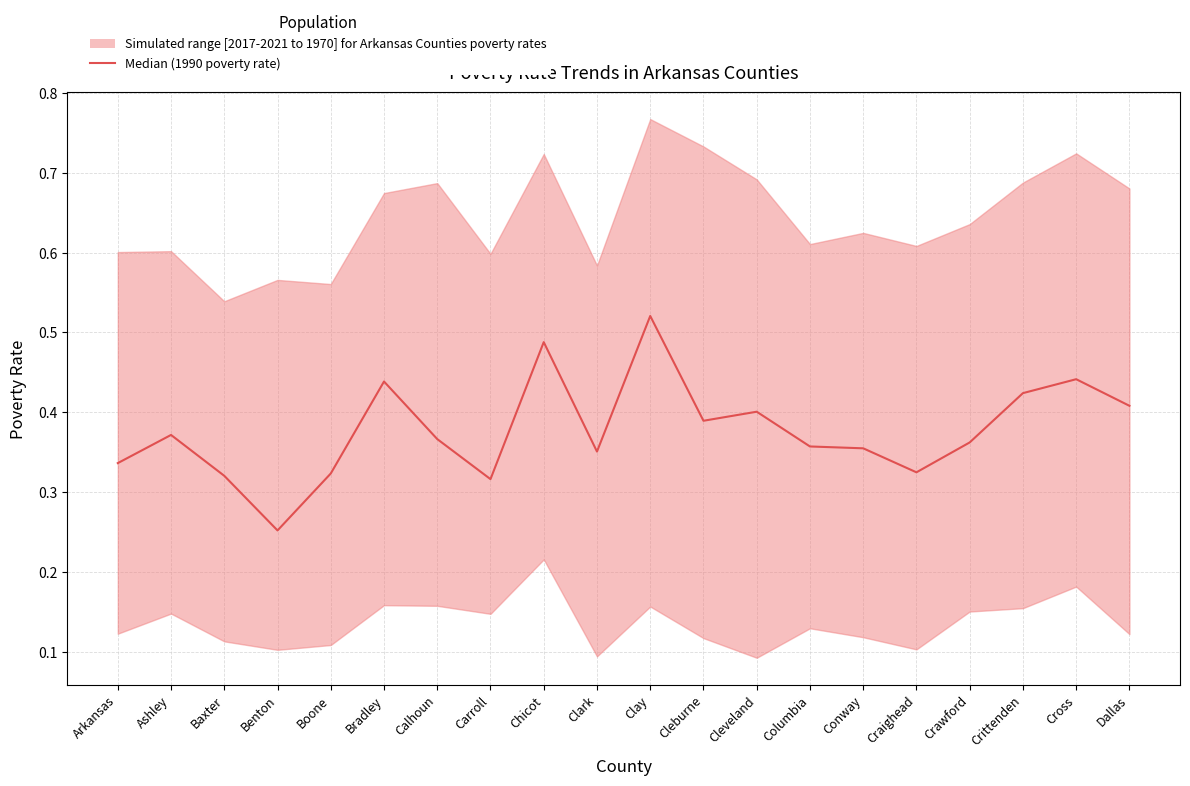

Reading left to right, list all the values displayed in this chart.

Arkansas=0.3	Ashley=0.4	Baxter=0.3	Benton=0.3	Boone=0.3	Bradley=0.4	Calhoun=0.4	Carroll=0.3	Chicot=0.5	Clark=0.4	Clay=0.5	Cleburne=0.4	Cleveland=0.4	Columbia=0.4	Conway=0.4	Craighead=0.3	Crawford=0.4	Crittenden=0.4	Cross=0.4	Dallas=0.4